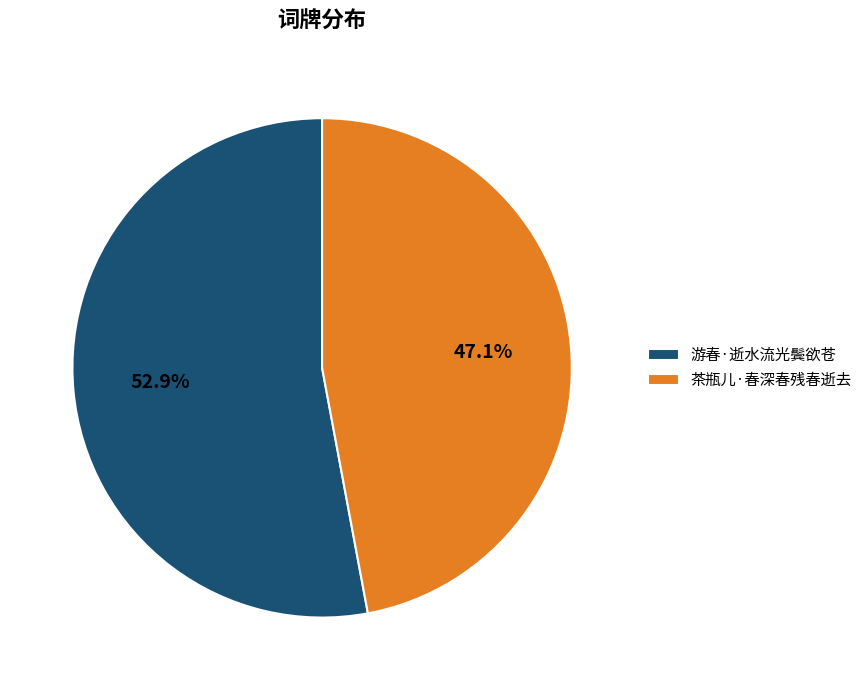

How many segments does this pie chart have?

2